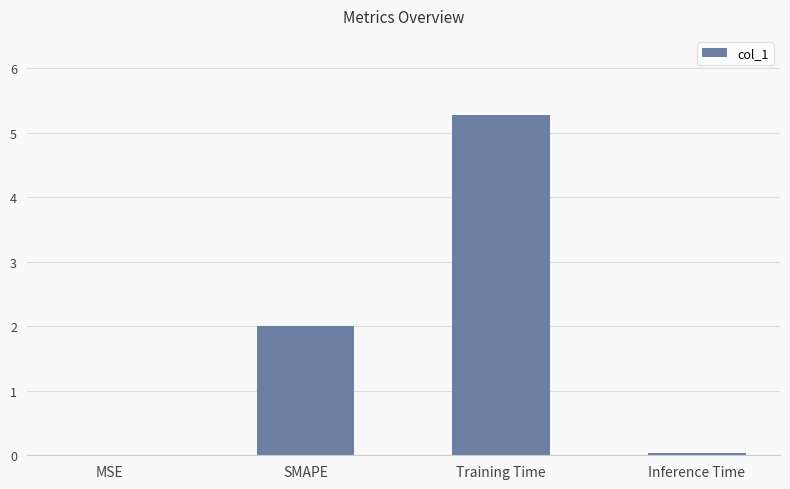

What is the approximate value at SMAPE?

2.0